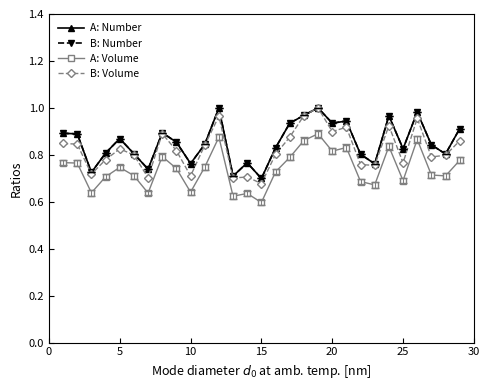

True or false: B: Volume has more than 2 points higher than both neighbors.

True